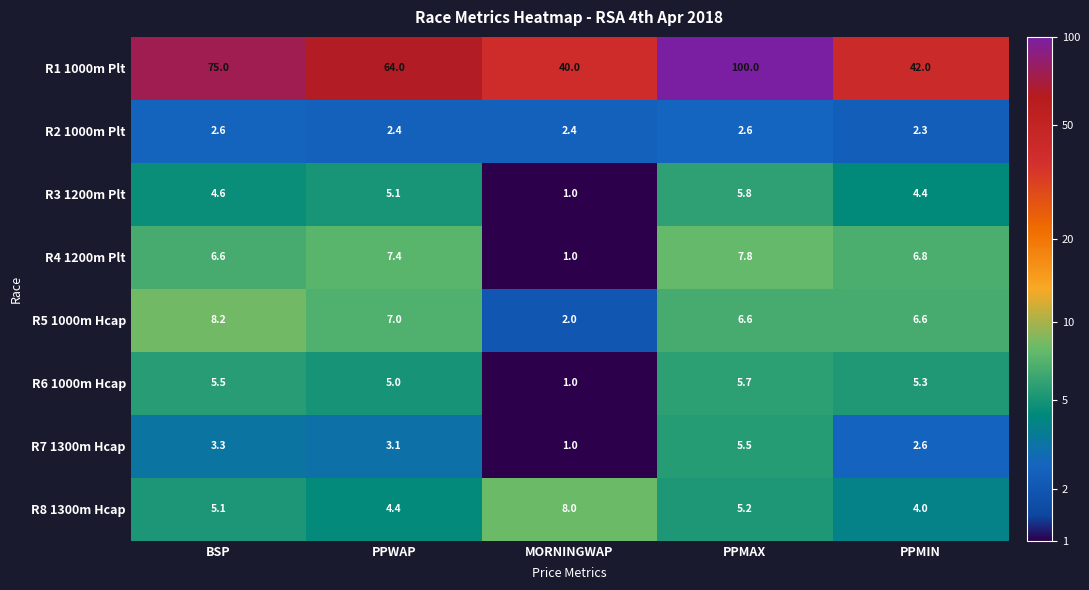

True or false: R3 1200m Plt has a value of 5.1 at PPWAP.

True